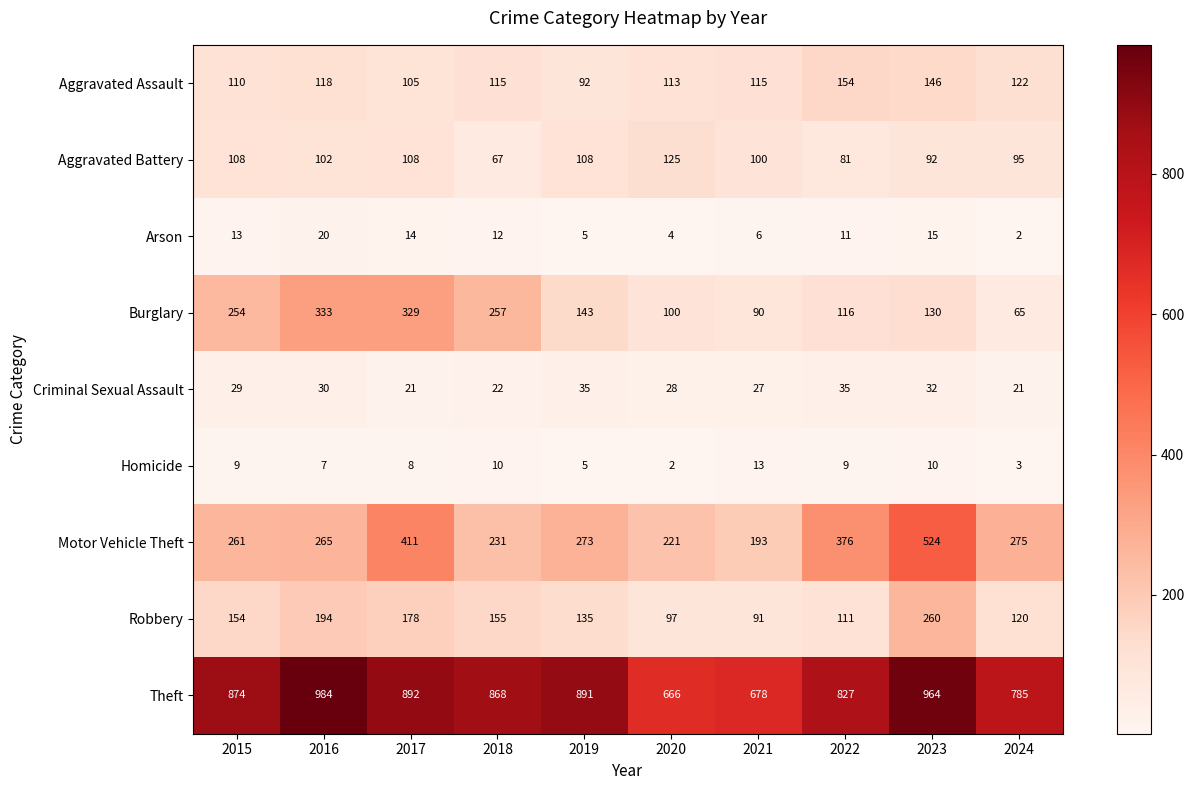

Is it true that Robbery equals 269 at 2017?

False